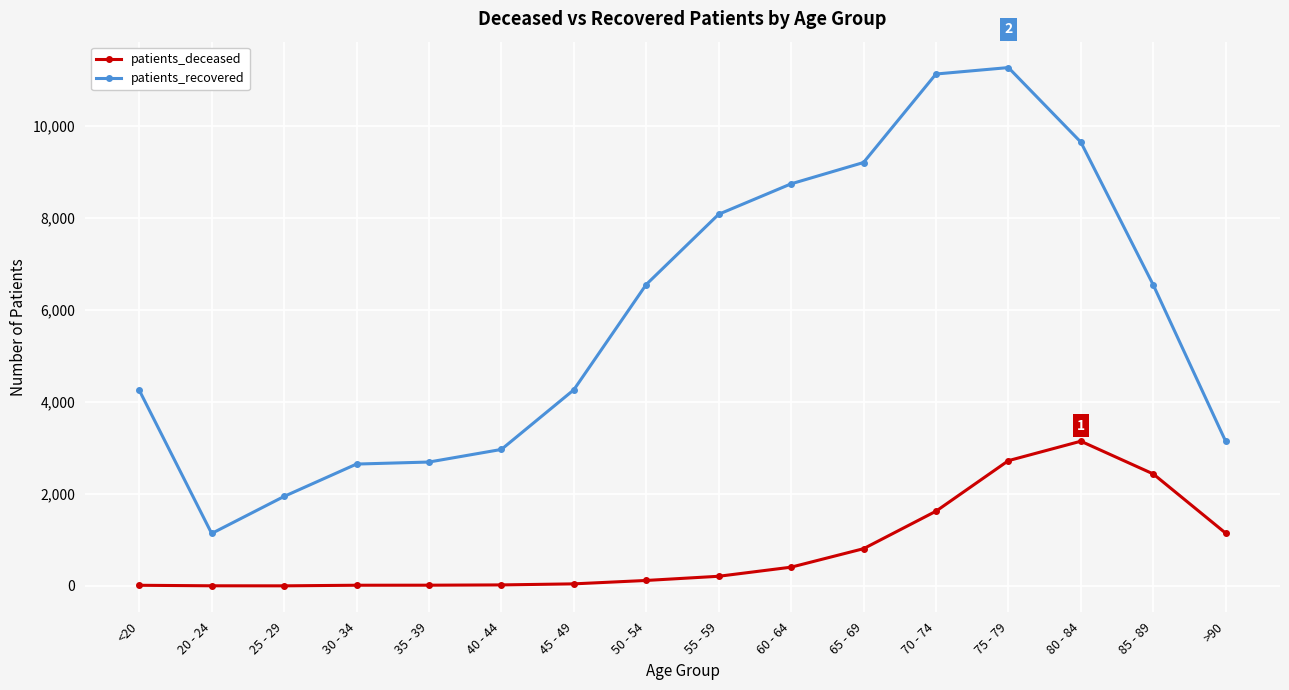

What is the difference between the second highest and minimum values in the patients_recovered series?

9995